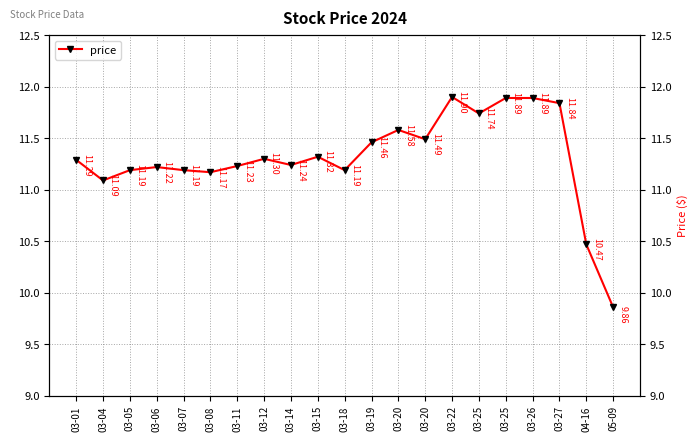

What is the difference between the second highest and second lowest values?

1.4